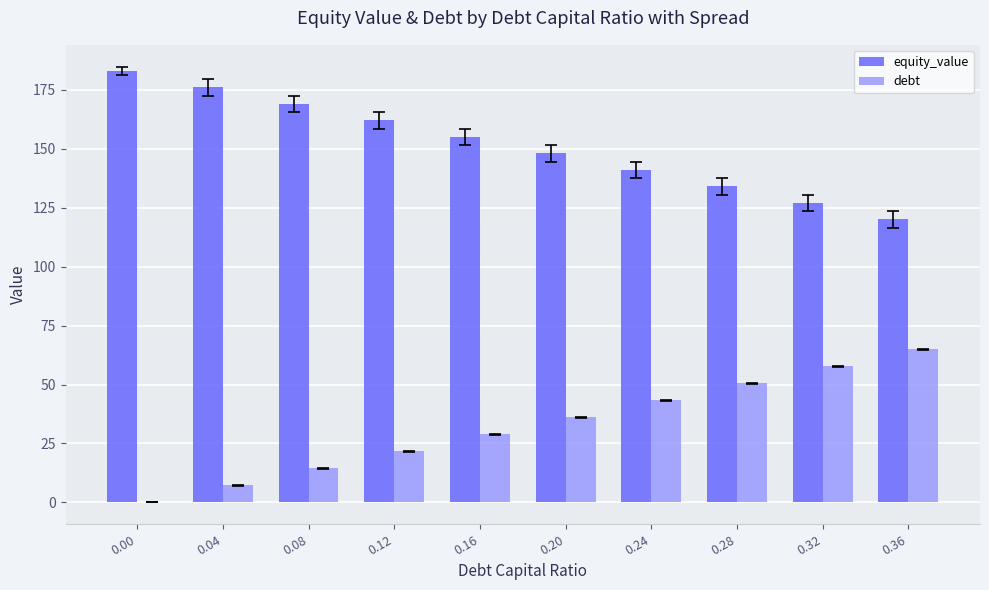

What is the sum of all equity_value values?

1516.0